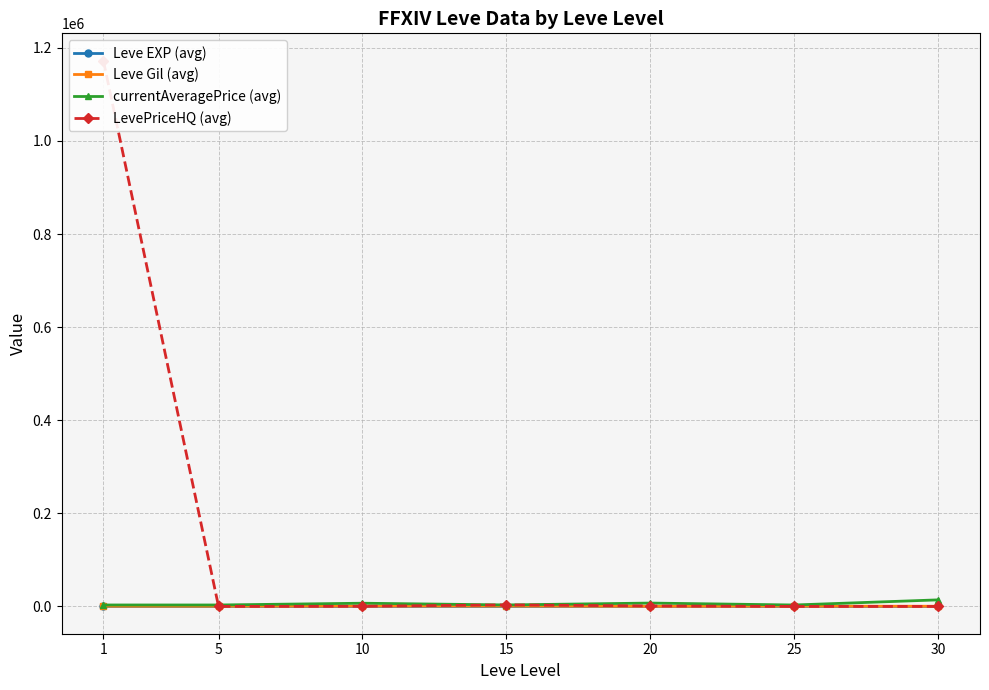

At which category does the chart reach its peak across all series?

1